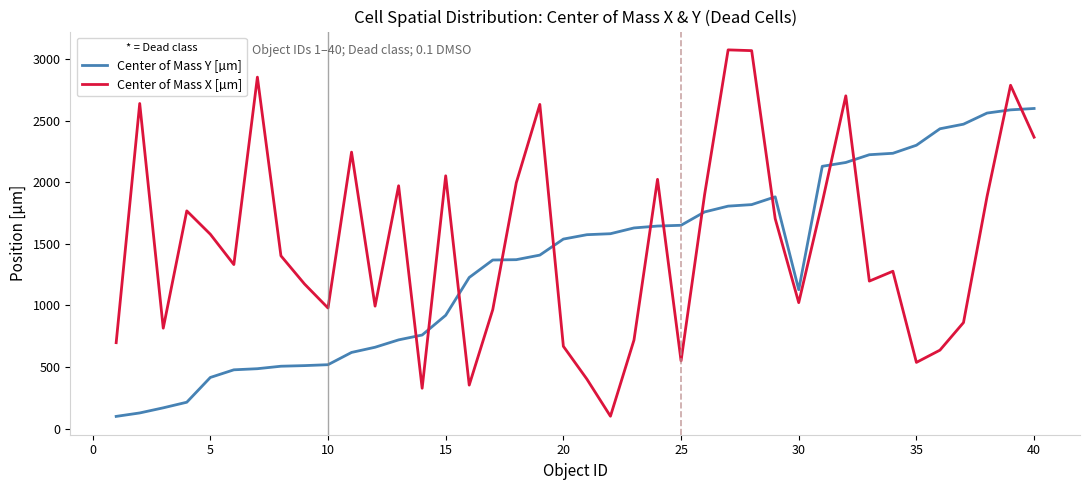

Rank the series by their maximum value, from lowest to highest.

Center of Mass Y [µm], Center of Mass X [µm]